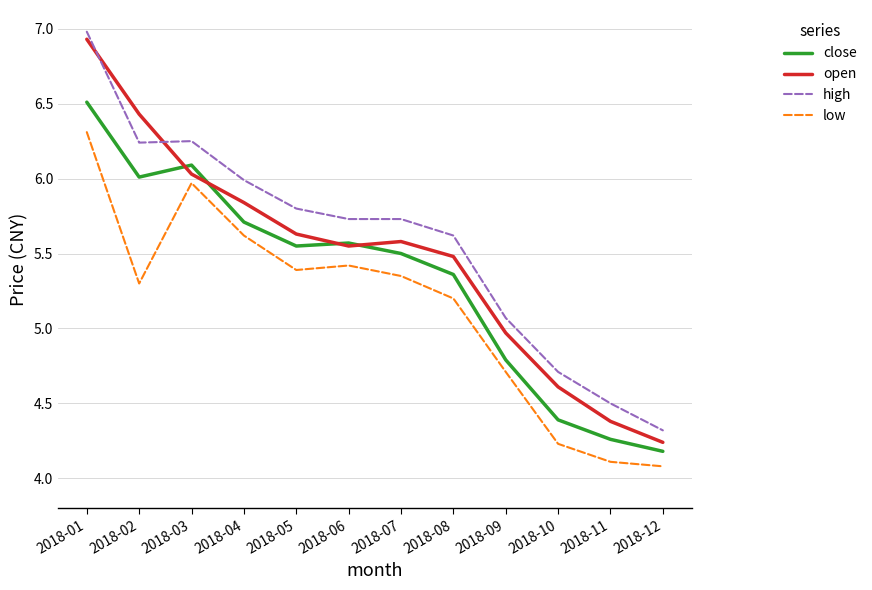

What is the total value across all series at 2018-07?

22.2